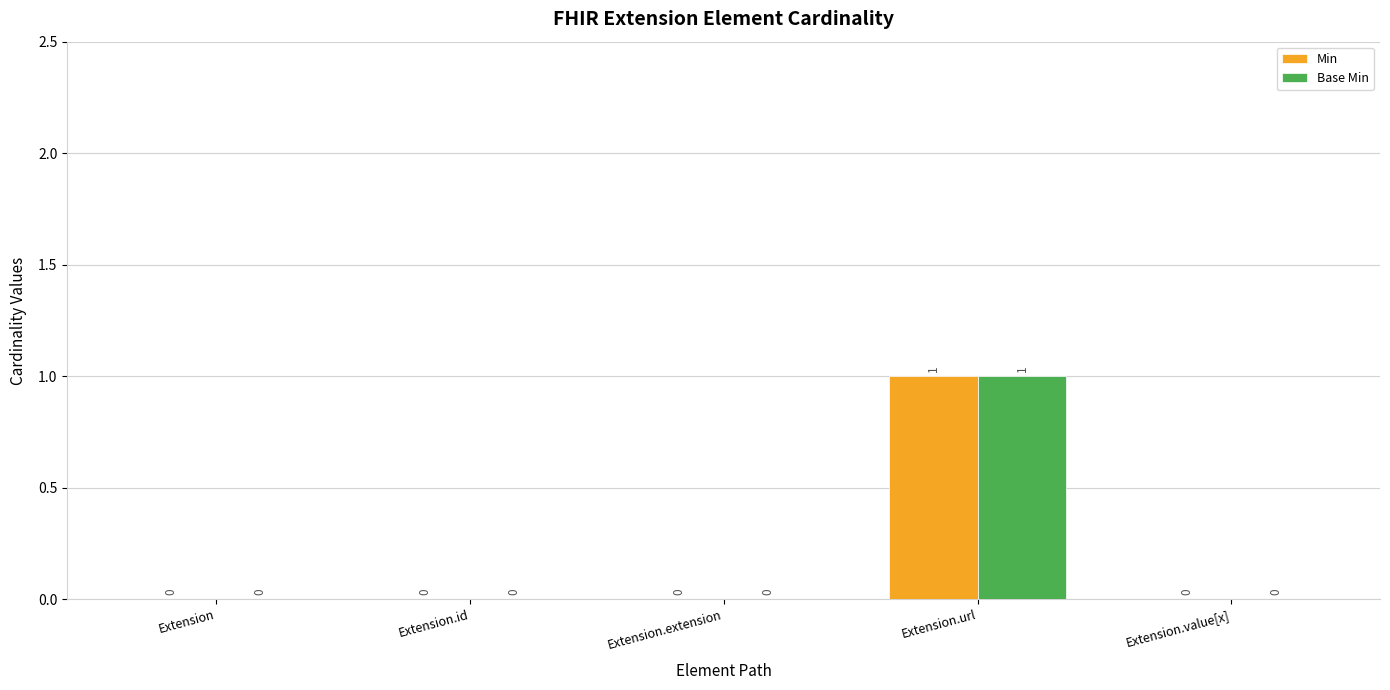

At which category is the sum across all series the highest?

Extension.url